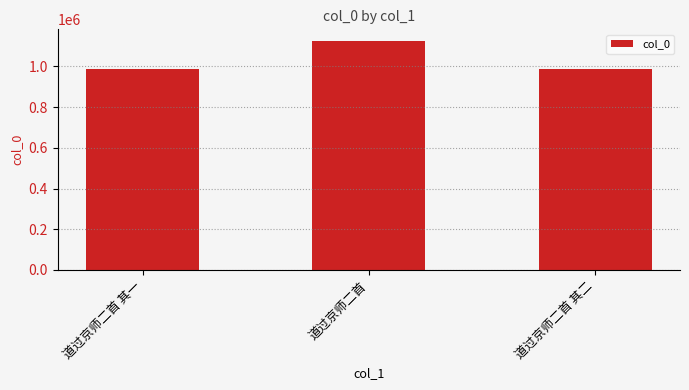

What is the sum of all values?

3104021